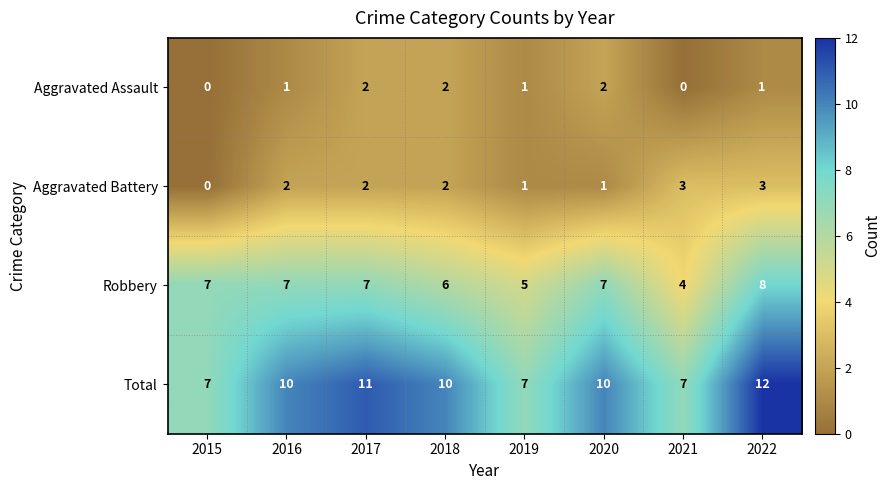

The Robbery series shows 8 at 2022. True or false?

True